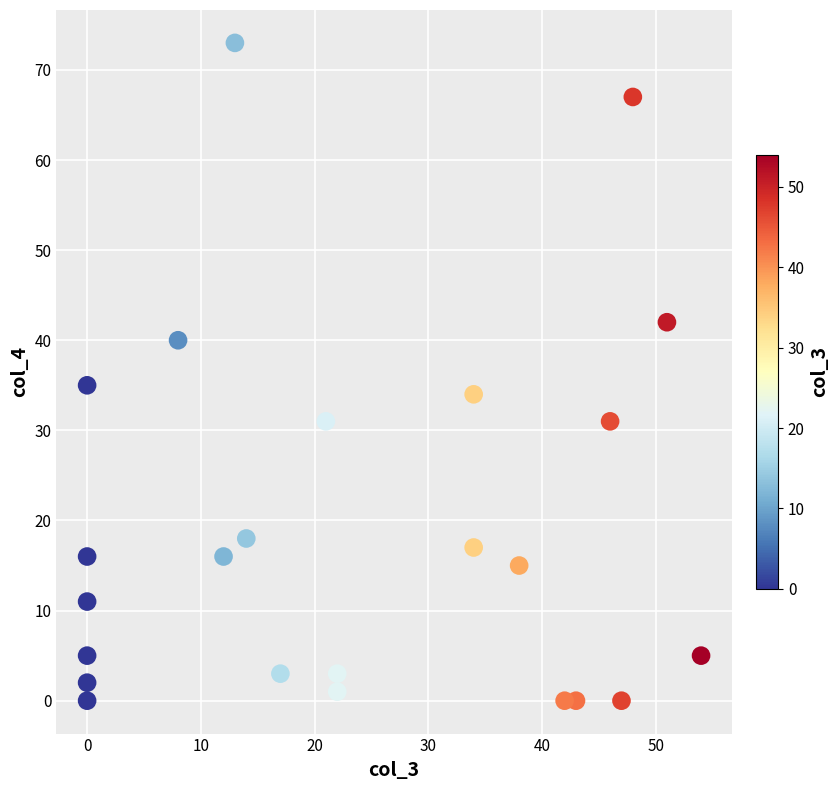

What is the range of Y values (max minus min)?

73